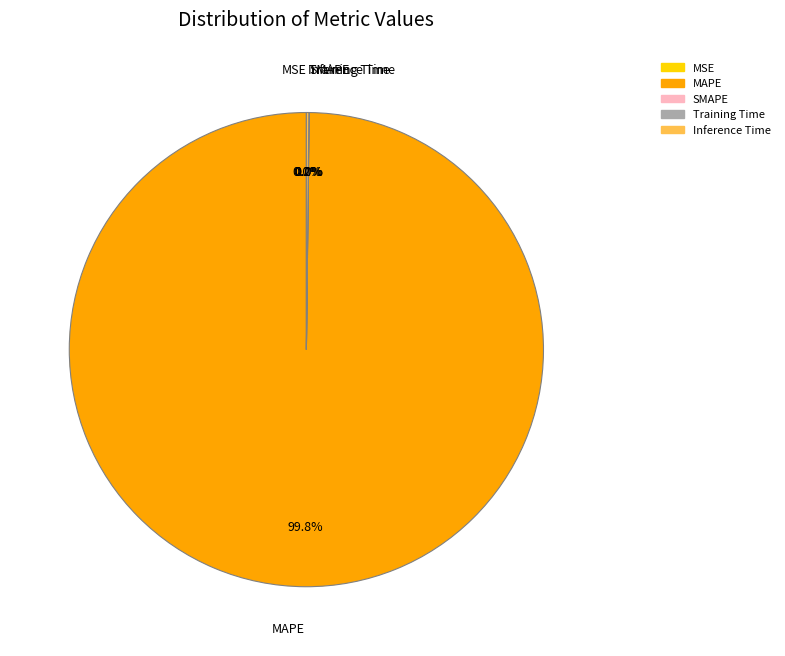

To the nearest percent, what is the difference between the largest and smallest slice percentages?

100%